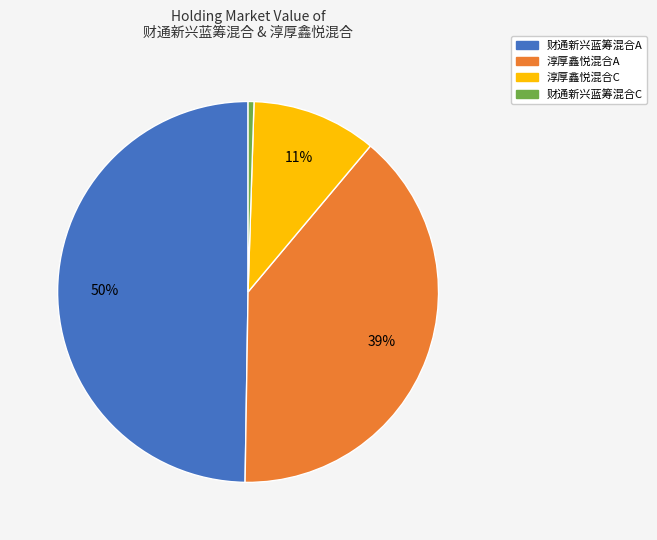

Rank the categories by value from highest to lowest.

财通新兴蓝筹混合A, 淳厚鑫悦混合A, 淳厚鑫悦混合C, 财通新兴蓝筹混合C